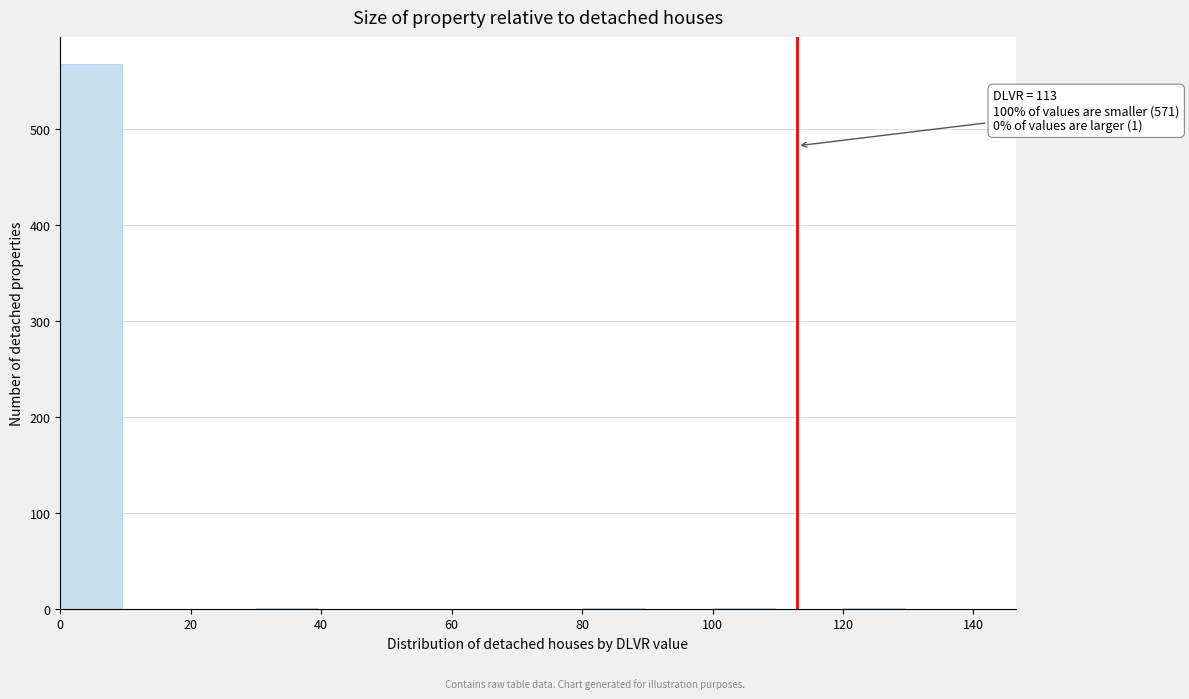

Which range on the x-axis has the tallest bar?

0 to 10